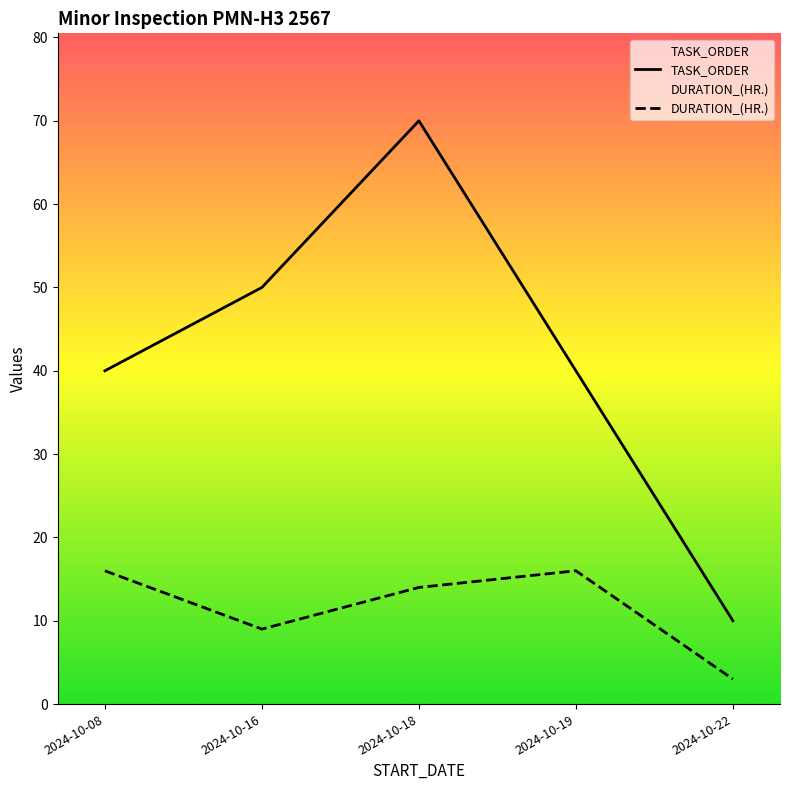

Reading left to right, transcribe all the data shown in this chart.

TASK_ORDER: 40	50	70	40	10
DURATION_(HR.): 16	9	14	16	3